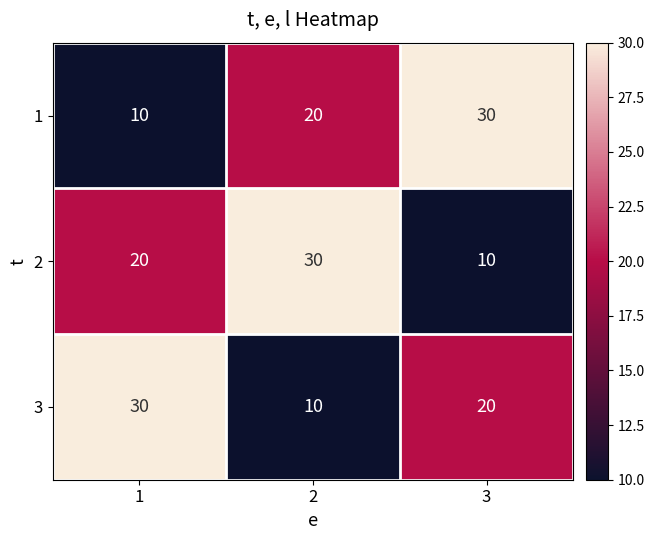

Reading right to left, transcribe all the data shown in this chart.

1: 30	20	10
2: 10	30	20
3: 20	10	30